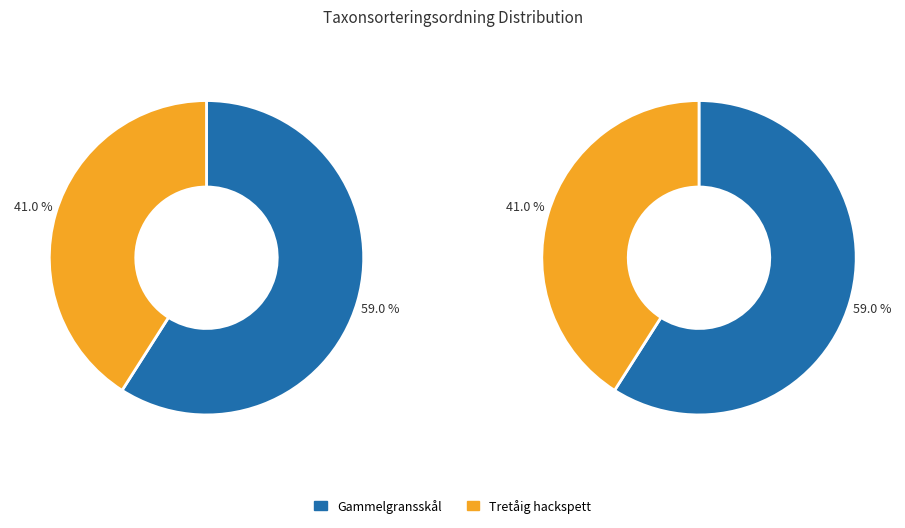

To the nearest percent, what is the difference between the Gammelgransskål and Tretåig hackspett slice percentages?

18%